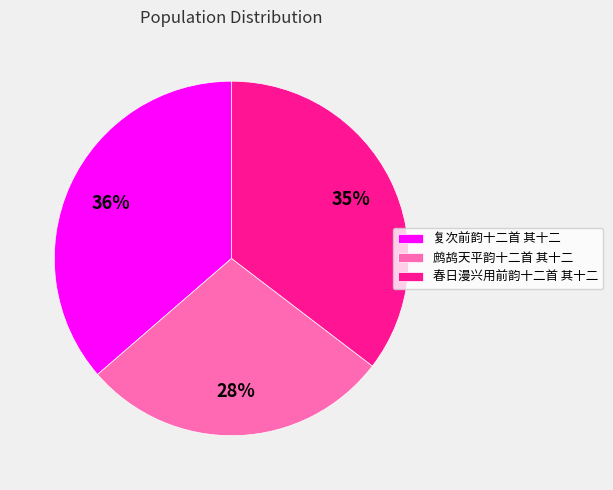

What percentage is the 鹧鸪天平韵十二首 其十二 slice, to the nearest percent?

28%